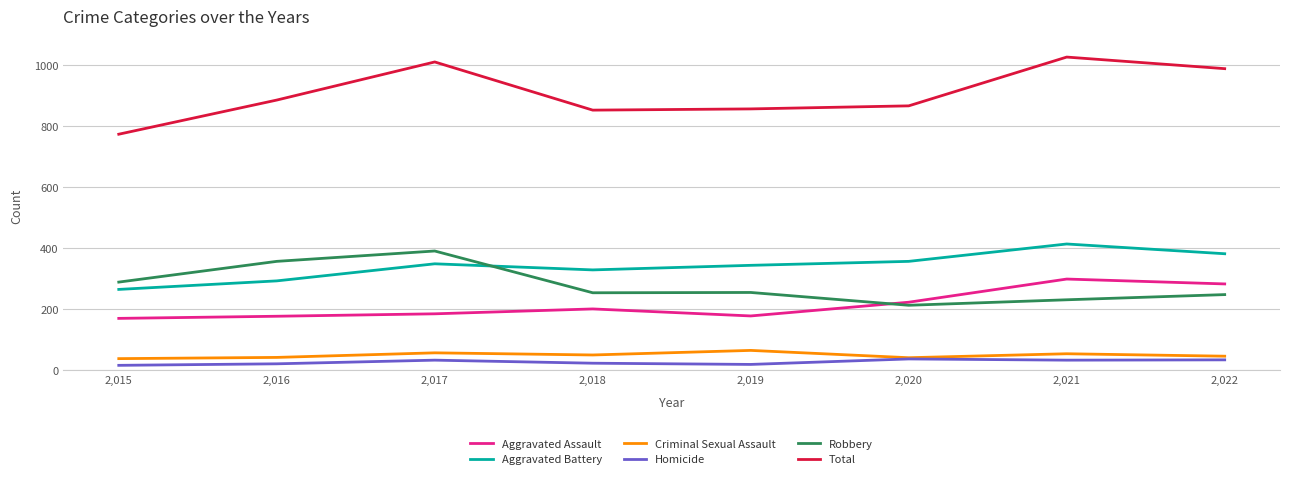

Is the value of Criminal Sexual Assault at 2,018 greater than the value of Homicide at 2,015?

Yes